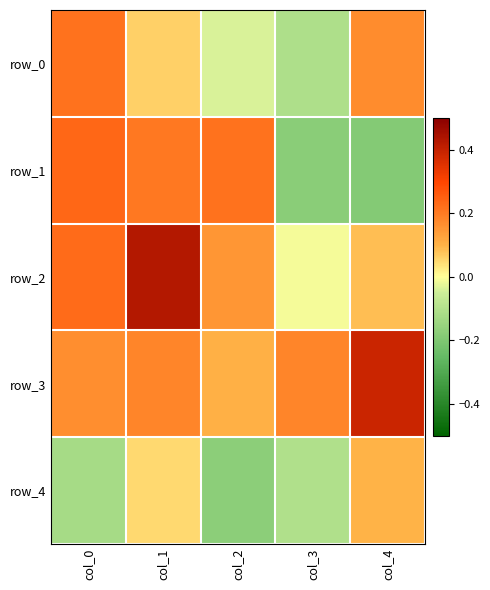

At which label does row_2 first exceed 0?

col_0